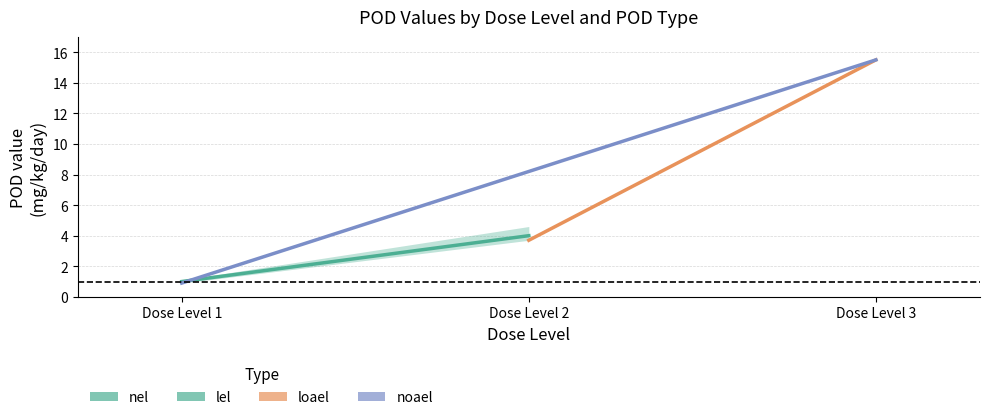

The value of noael at Dose Level 1 is 0.3. True or false?

False